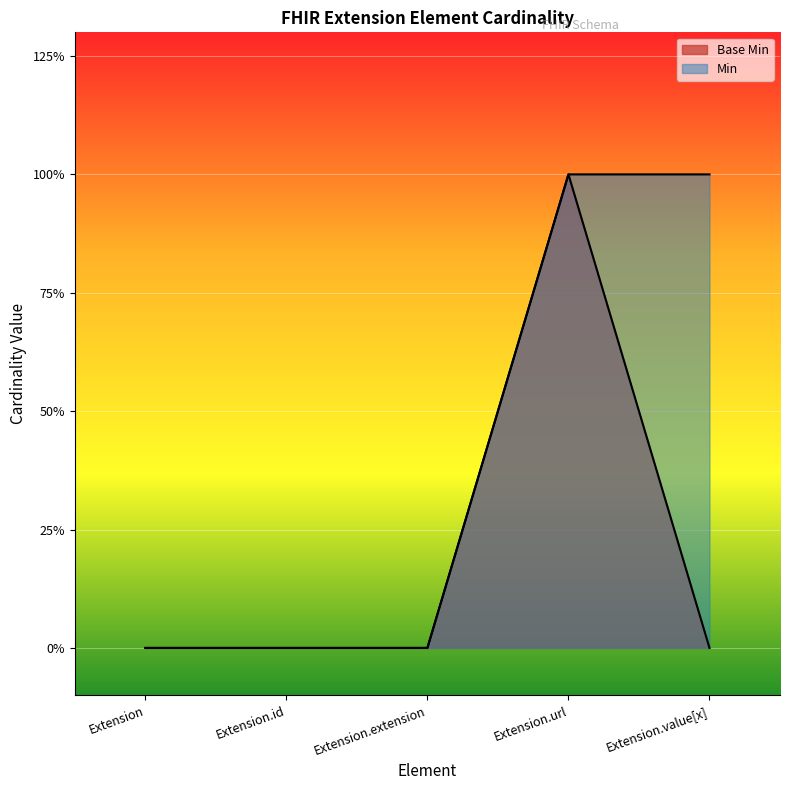

List the labels in order of value, largest first.

Extension.url, Extension, Extension.id, Extension.extension, Extension.value[x]